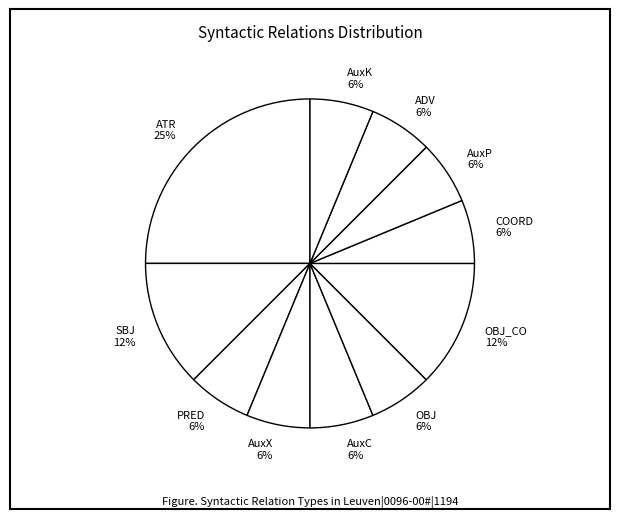

Which category has the biggest portion of the pie?

ATR 25%